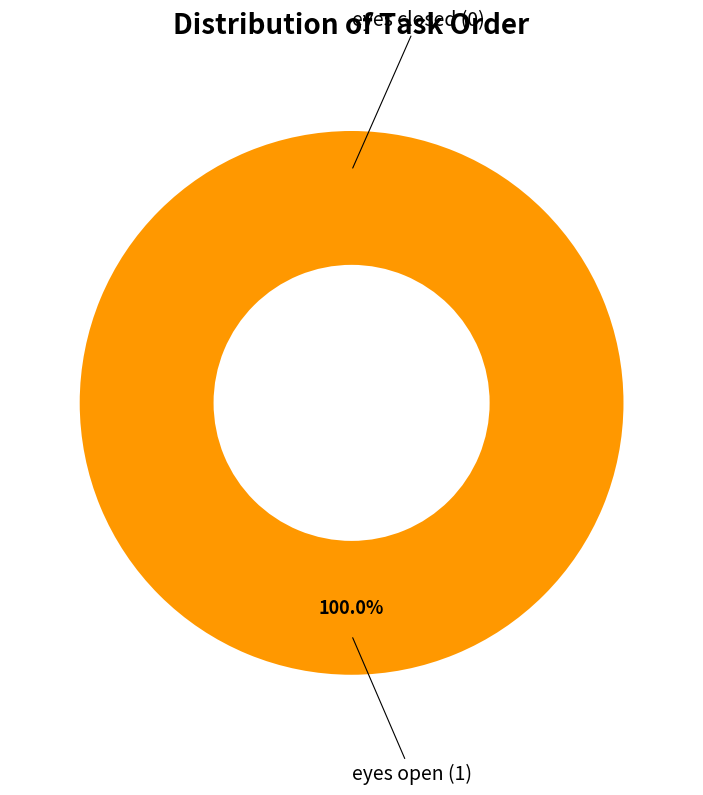

What portion of the pie excludes eyes closed?

100.0%